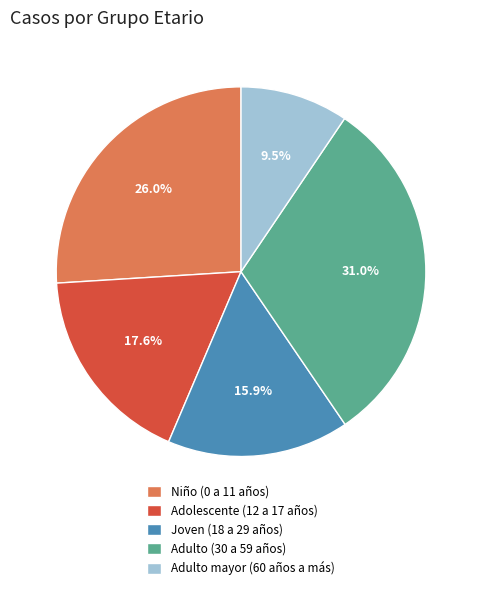

The Adulto (30 a 59 años) slice represents 31% of the pie. True or false?

True